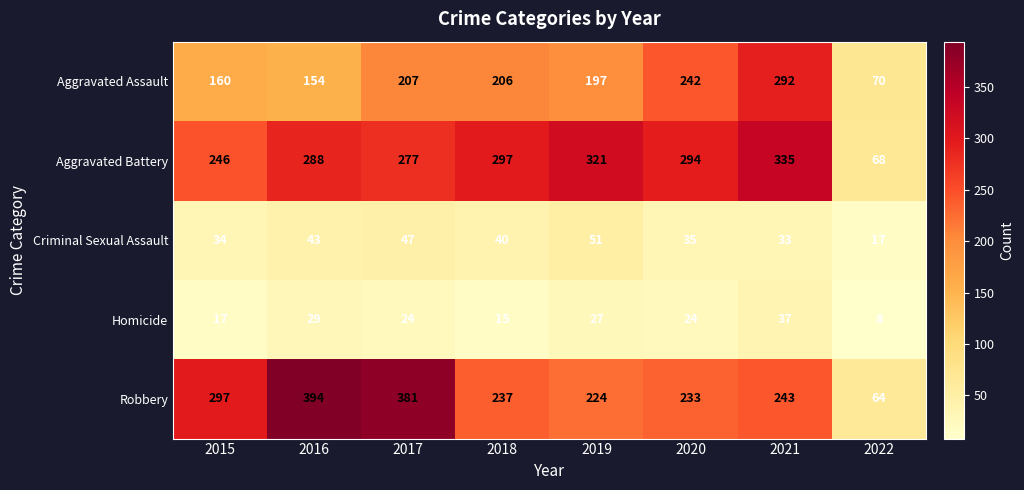

What is the total value across all series at 2018?

795